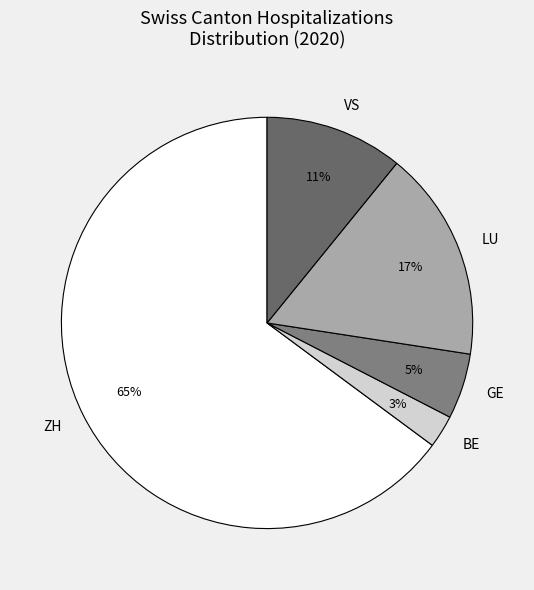

Is the sum of GE and ZH greater than half?

Yes